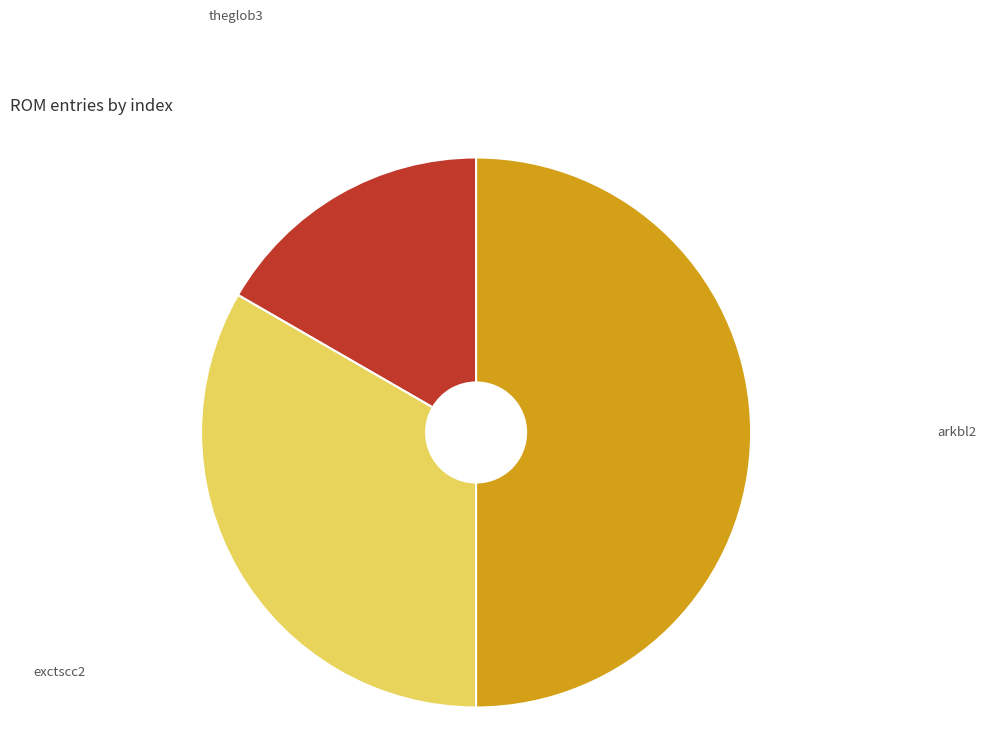

Rank the categories by value from lowest to highest.

theglob3, exctscc2, arkbl2